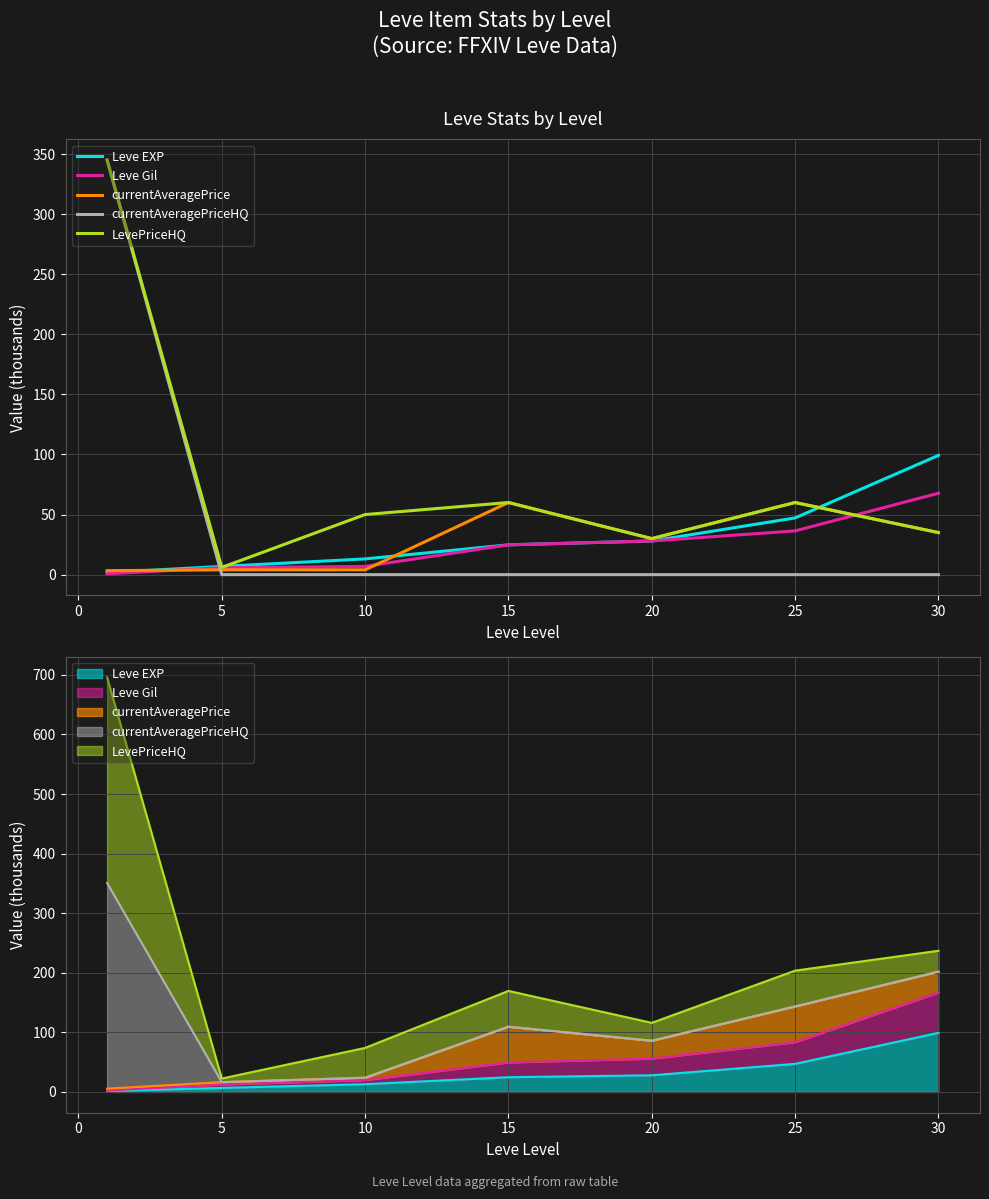

True or false: Leve EXP has a value of 34.1 at 15.

False